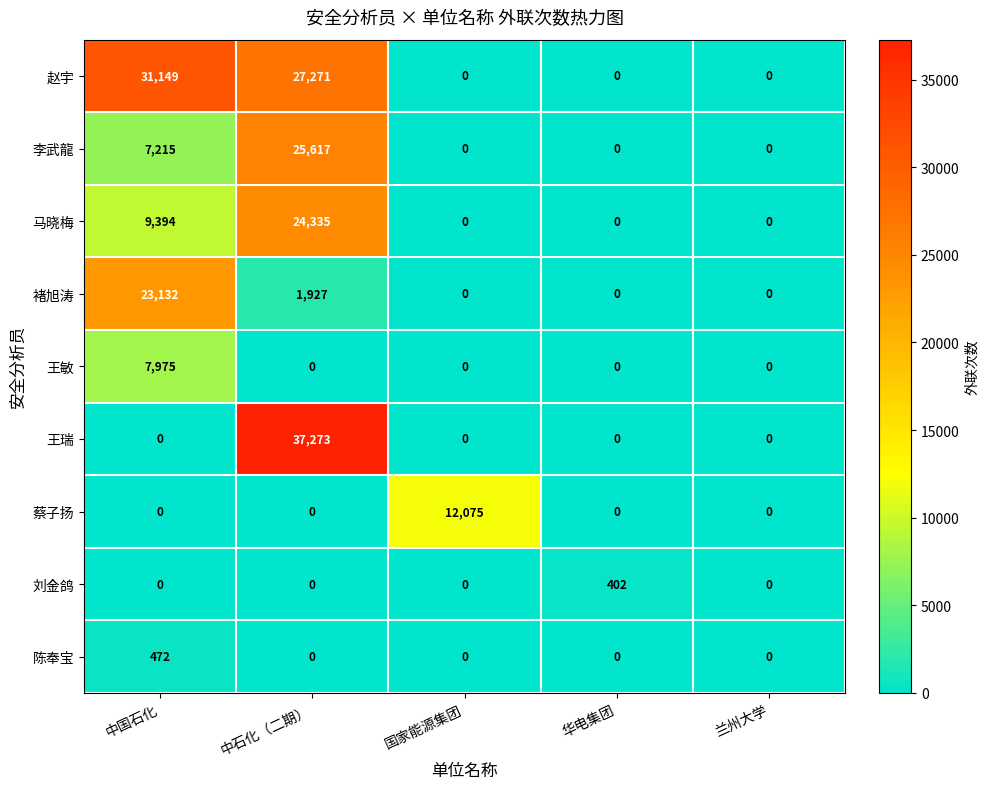

What is the total value across all series at 华电集团?

402